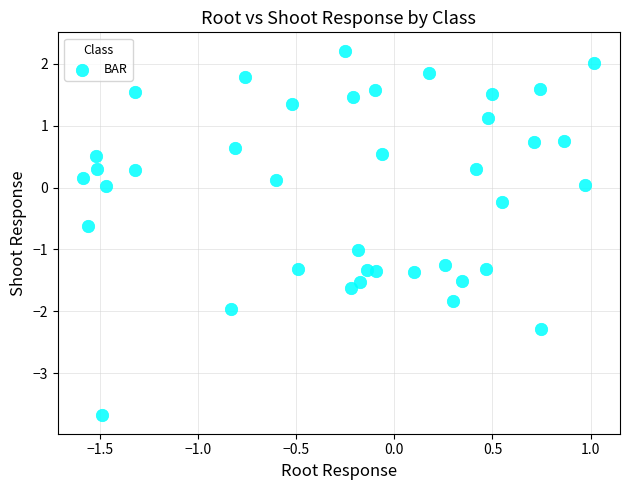

What is the range of X values (max minus min)?

2.6